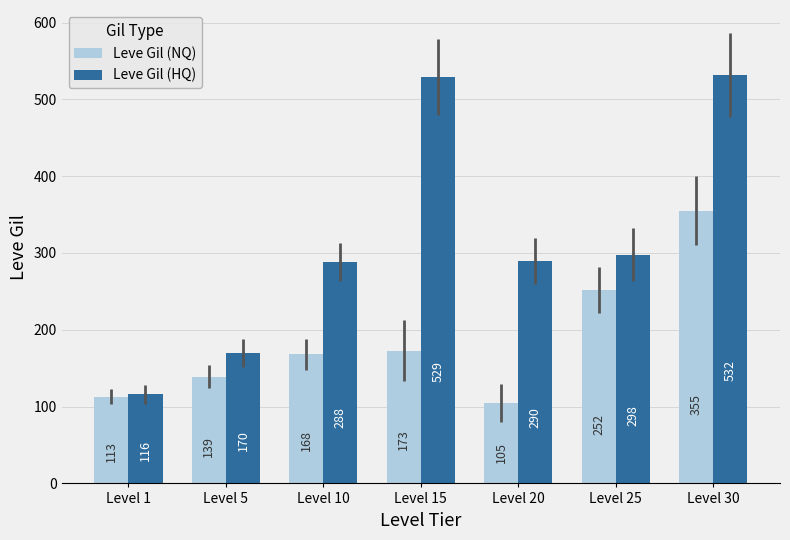

The Leve Gil (NQ) series shows 105 at Level 20. True or false?

True